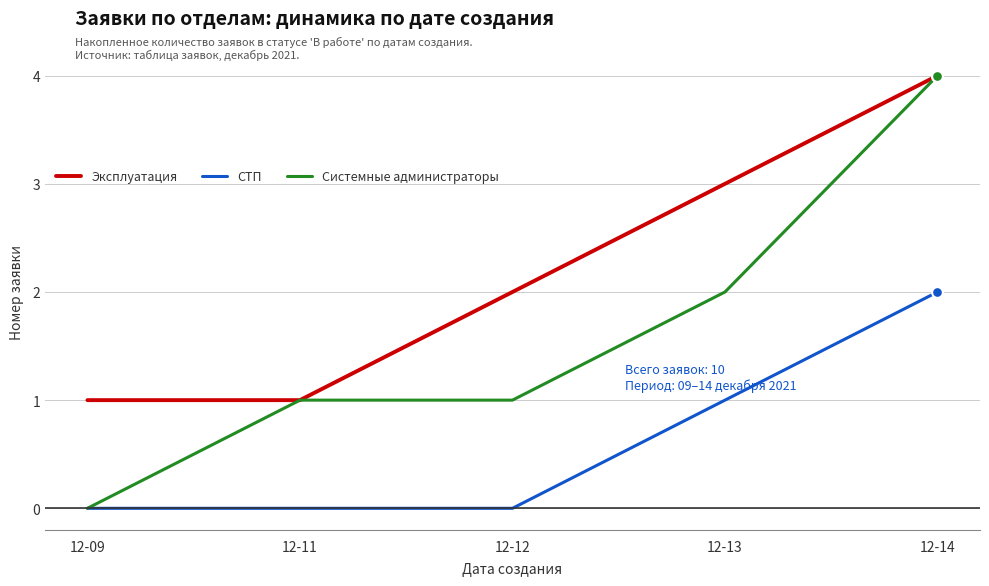

At which category is the sum across all series the highest?

12-14